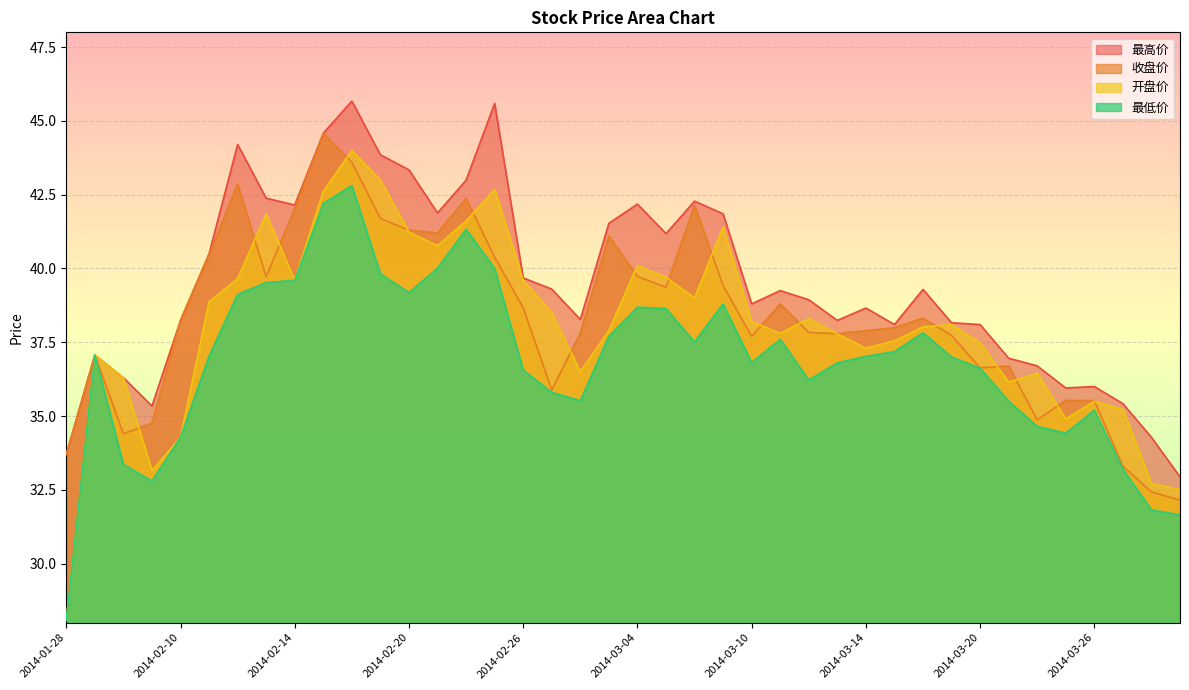

Reading right to left, list all the values displayed in this chart.

最高价: 32.9	34.3	35.4	36.0	36.0	36.7	37.0	38.1	38.2	39.3	38.1	38.7	38.2	38.9	39.2	38.8	41.9	42.3	41.2	42.2	41.5	38.3	39.3	39.7	45.6	43.0	41.9	43.3	43.9	45.7	44.6	42.1	42.4	44.2	40.5	38.2	35.3	36.3	37.1	33.7
收盘价: 32.1	32.4	33.3	35.5	35.5	34.9	36.7	36.6	37.7	38.3	38.0	37.9	37.8	37.8	38.8	37.7	39.4	42.1	39.4	39.7	41.1	37.8	35.9	38.7	40.4	42.4	41.2	41.3	41.7	43.6	44.6	42.0	39.7	42.9	40.5	38.2	34.8	34.4	37.1	33.7
开盘价: 32.5	32.7	35.2	35.5	34.9	36.5	36.1	37.5	38.1	38.0	37.5	37.3	37.8	38.3	37.8	38.2	41.4	39.0	39.7	40.1	37.9	36.5	38.5	39.6	42.7	41.6	40.8	41.2	43.0	44.0	42.6	39.6	41.9	39.7	38.9	34.3	33.1	36.3	37.1	28.1
最低价: 31.6	31.8	33.2	35.2	34.4	34.6	35.5	36.6	37.0	37.8	37.2	37.0	36.8	36.2	37.6	36.8	38.8	37.5	38.6	38.7	37.7	35.5	35.8	36.6	40.0	41.3	40.0	39.2	39.8	42.8	42.2	39.6	39.5	39.1	37.0	34.3	32.8	33.4	37.1	28.1